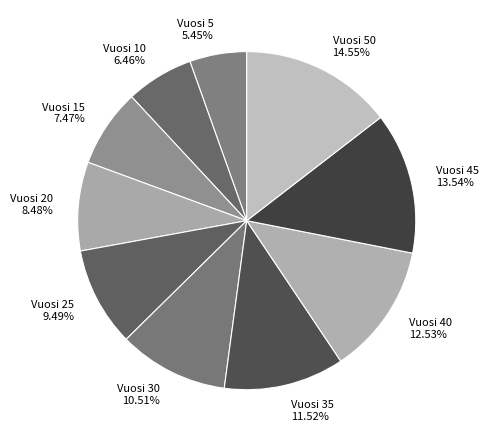

What is the largest slice in the pie chart?

Vuosi 50 14.55%